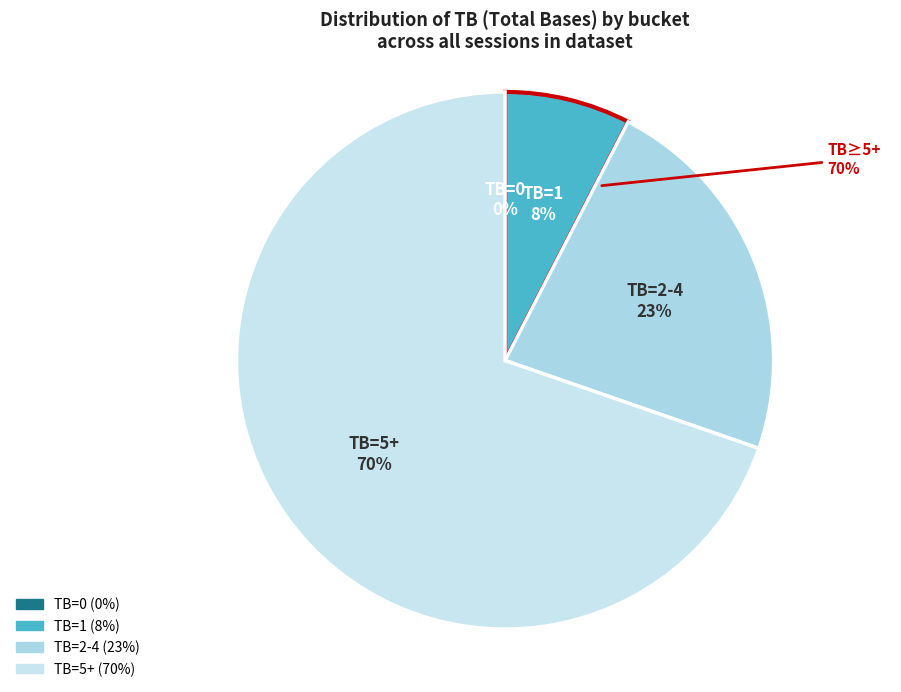

Is 6 the majority of the pie?

No